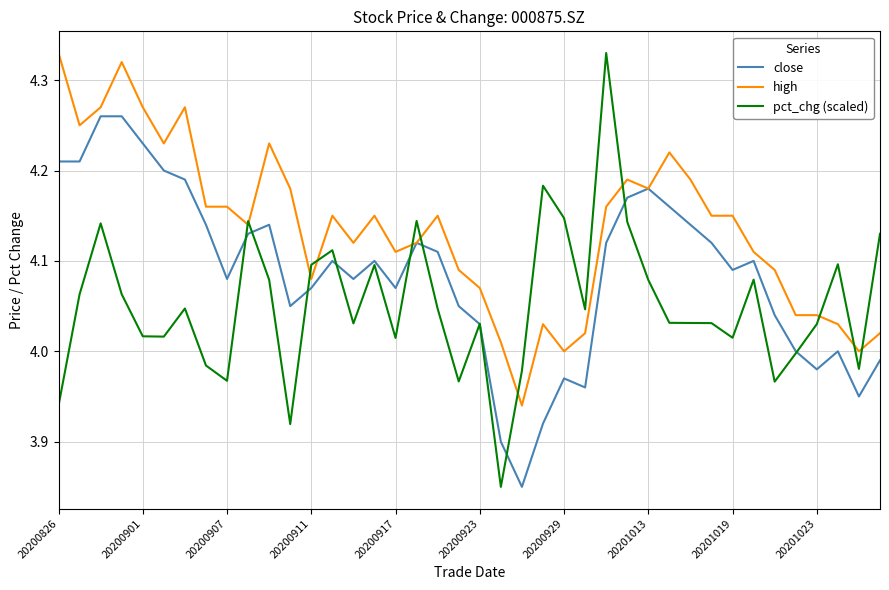

List the series in order of their overall mean, lowest first.

pct_chg (scaled), close, high